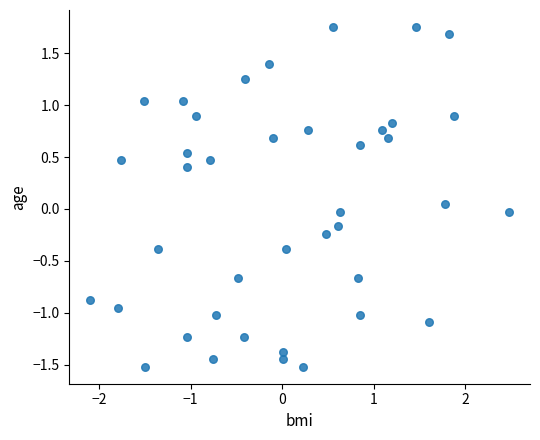

What is the range of Y values (max minus min)?

3.3